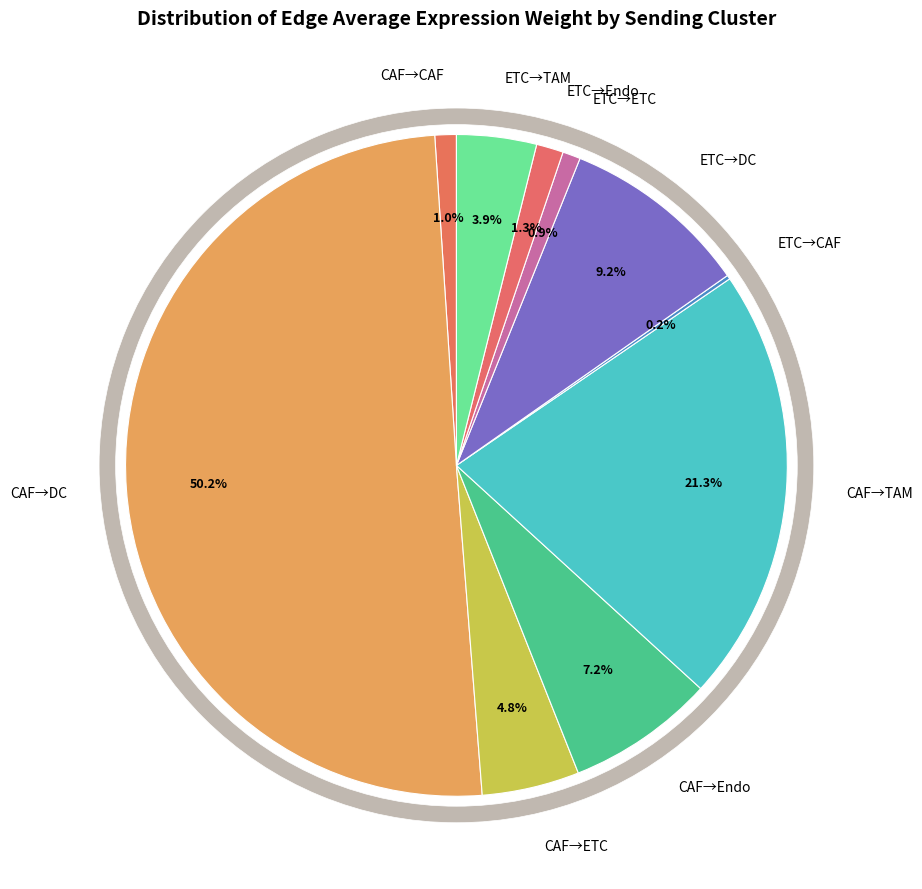

Which category has the biggest portion of the pie?

CAF_DC